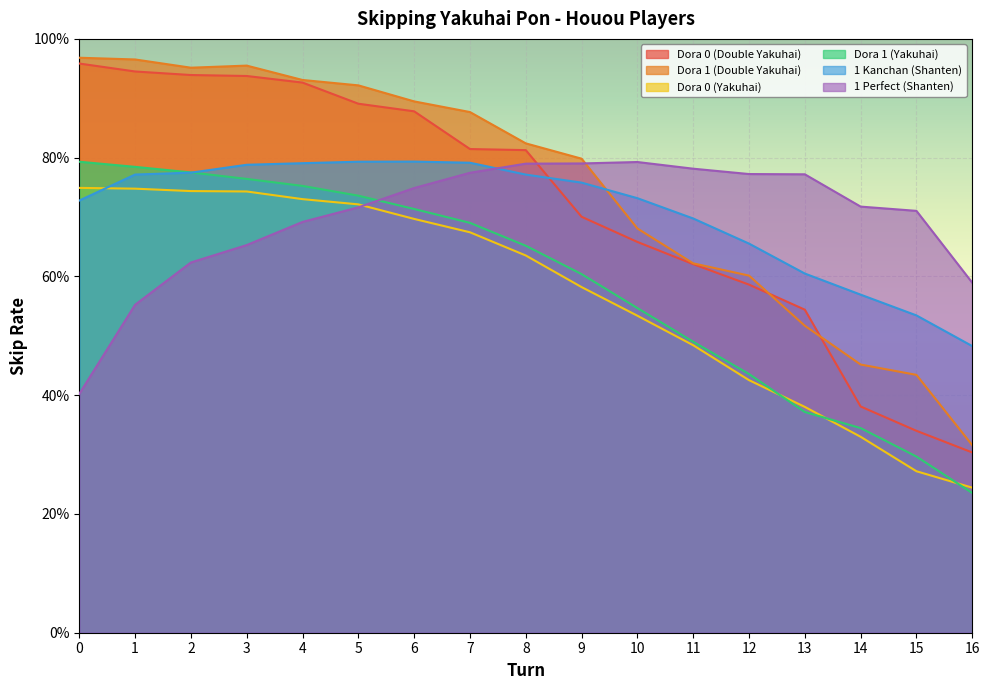

Which has a higher value, 1 or 10?

1